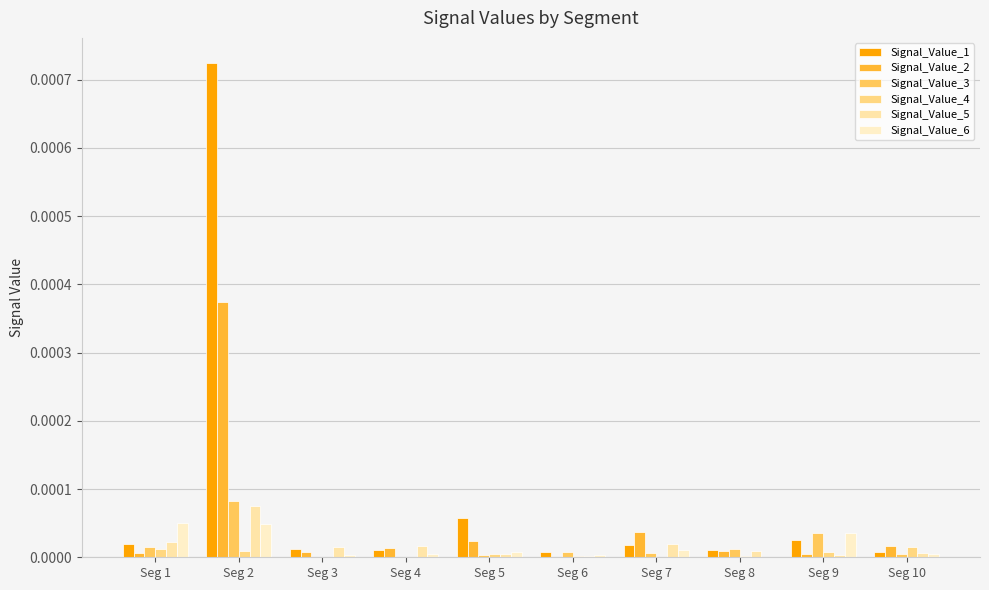

Which series has the widest spread of values?

Signal_Value_1